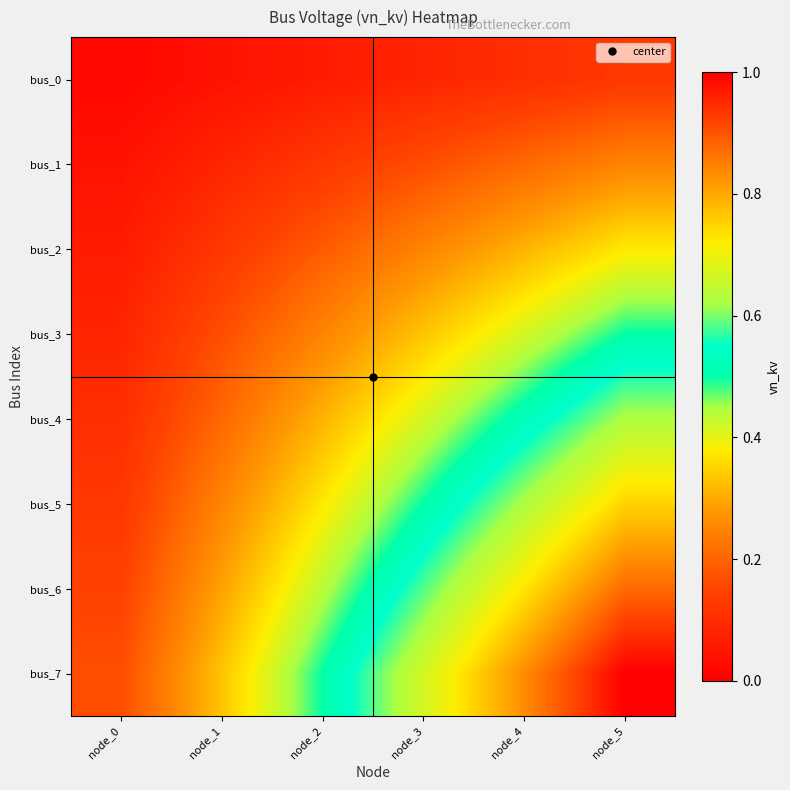

Reading right to left, what are all the values shown in this chart?

bus_0: node_5=0.1	node_4=0.1	node_3=0.1	node_2=0.1	node_1=0.0	node_0=0.0
bus_1: node_5=0.2	node_4=0.2	node_3=0.2	node_2=0.1	node_1=0.1	node_0=0.0
bus_2: node_5=0.4	node_4=0.3	node_3=0.2	node_2=0.2	node_1=0.1	node_0=0.1
bus_3: node_5=0.5	node_4=0.4	node_3=0.3	node_2=0.2	node_1=0.2	node_0=0.1
bus_4: node_5=0.6	node_4=0.5	node_3=0.4	node_2=0.3	node_1=0.2	node_0=0.1
bus_5: node_5=0.8	node_4=0.6	node_3=0.5	node_2=0.4	node_1=0.2	node_0=0.1
bus_6: node_5=0.9	node_4=0.7	node_3=0.6	node_2=0.4	node_1=0.3	node_0=0.1
bus_7: node_5=1.0	node_4=0.8	node_3=0.7	node_2=0.5	node_1=0.3	node_0=0.2